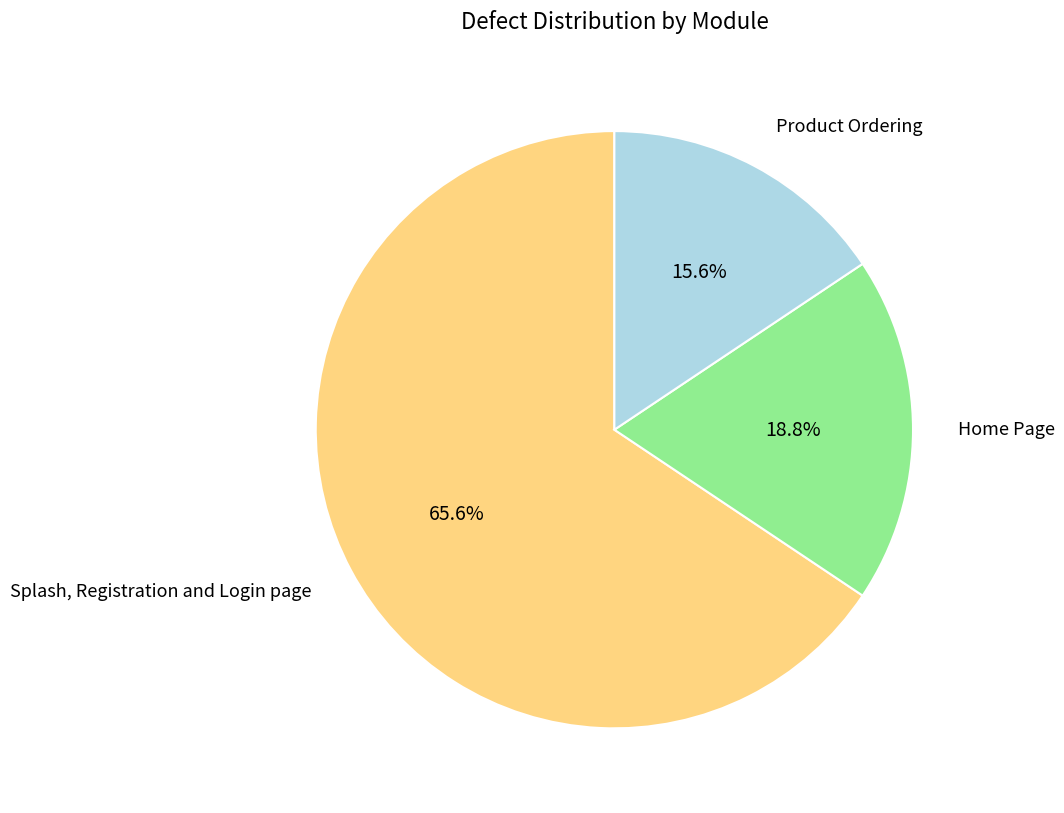

To the nearest percent, what is the difference between the largest and smallest slice percentages?

50%